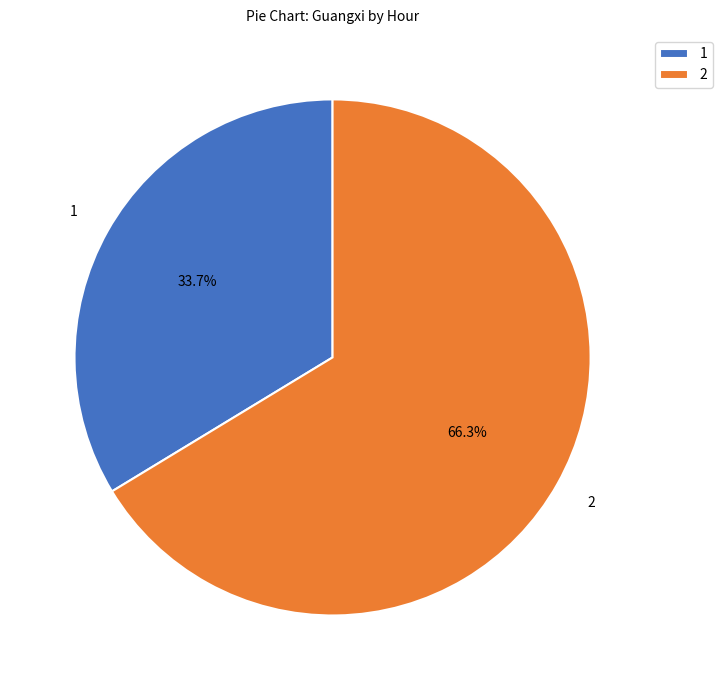

Rank the categories by value from lowest to highest.

1, 2